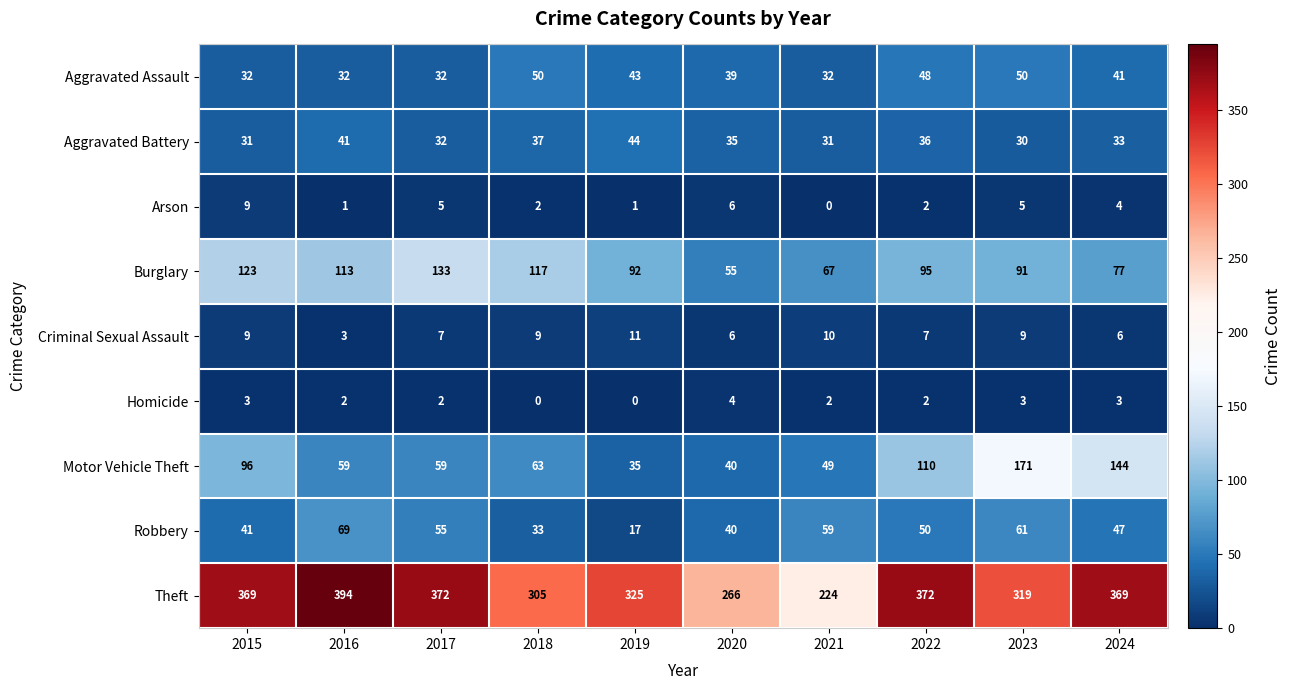

What is the minimum value for Aggravated Battery?

30